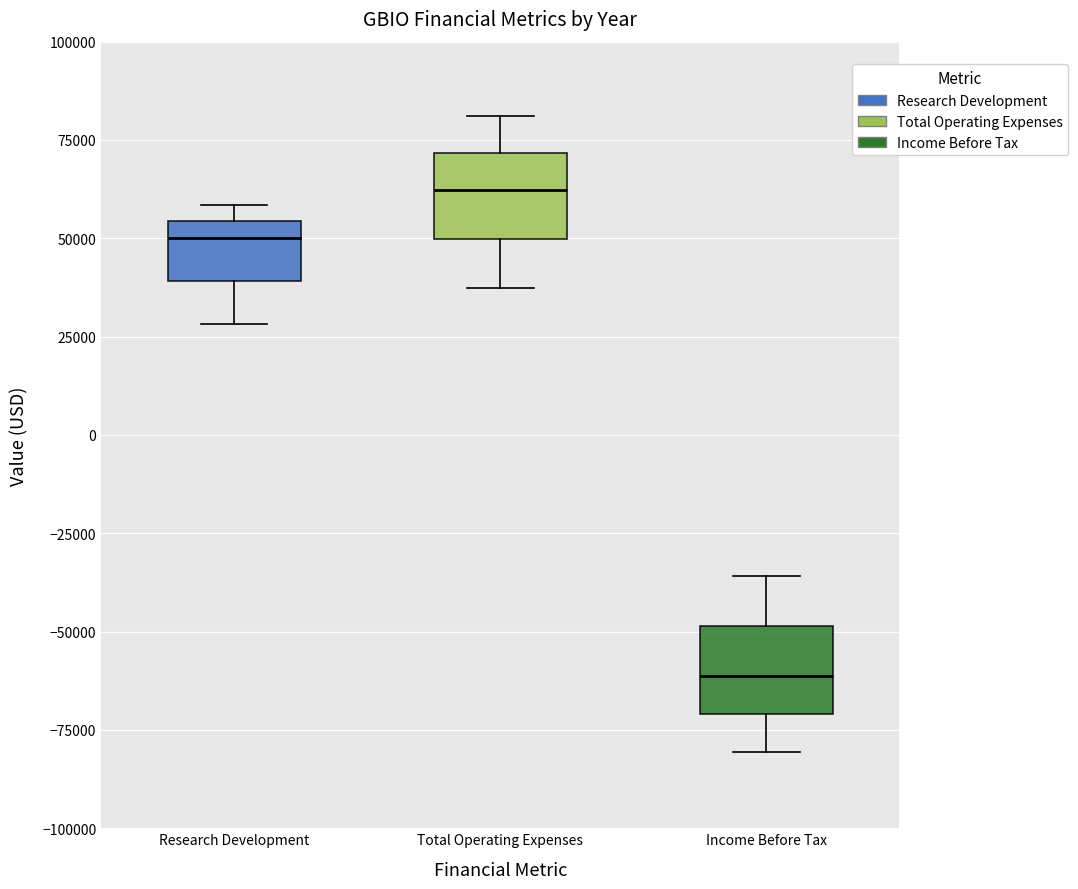

Reading left to right, transcribe this box plot: for each box, give where its median line is, the range the box spans, and where its two whiskers end, as read against the y-axis. The values are not printed on the chart, so give them approximately, as read against the axis.

Research Development: median 50000, box 40000 to 55000, whiskers 30000 to 60000
Total Operating Expenses: median 60000, box 50000 to 70000, whiskers 35000 to 80000
Income Before Tax: median -60000, box -70000 to -50000, whiskers -80000 to -35000